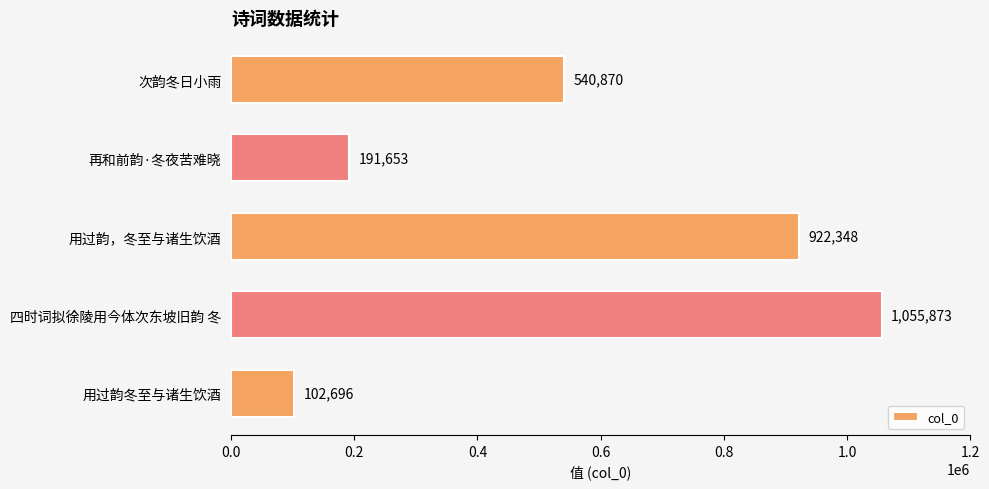

Which category has the lowest value across all series?

用过韵冬至与诸生饮酒